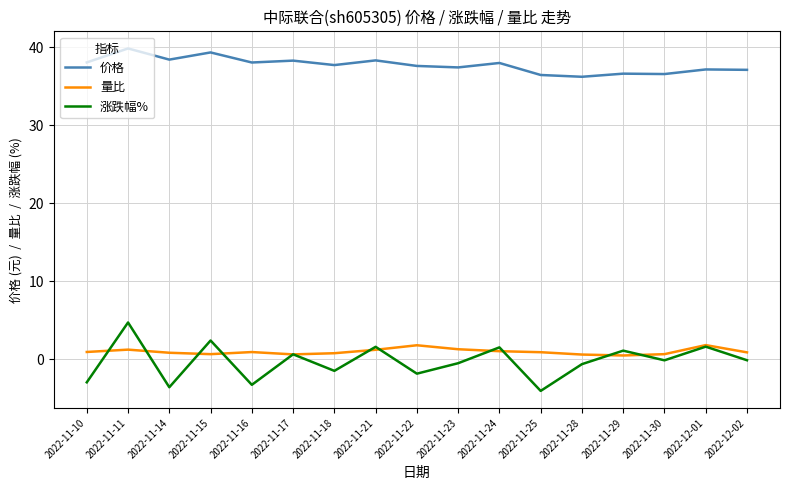

What are all the series names shown in the legend?

价格, 量比, 涨跌幅%